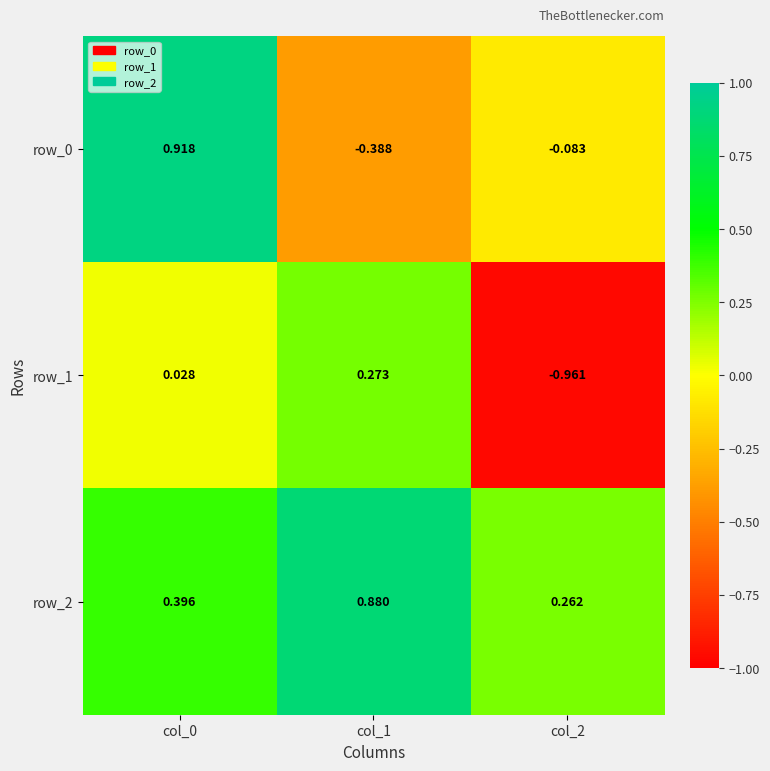

Is the value of row_2 at col_2 greater than the value of row_0 at col_1?

Yes